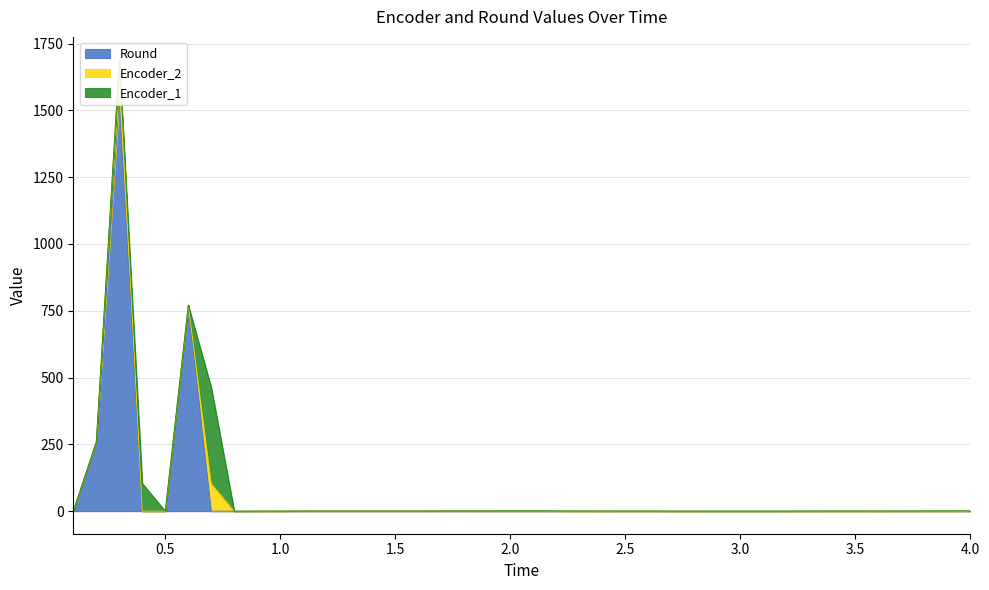

What is the value of the Encoder_1 point at the 30th from the left?

0.2